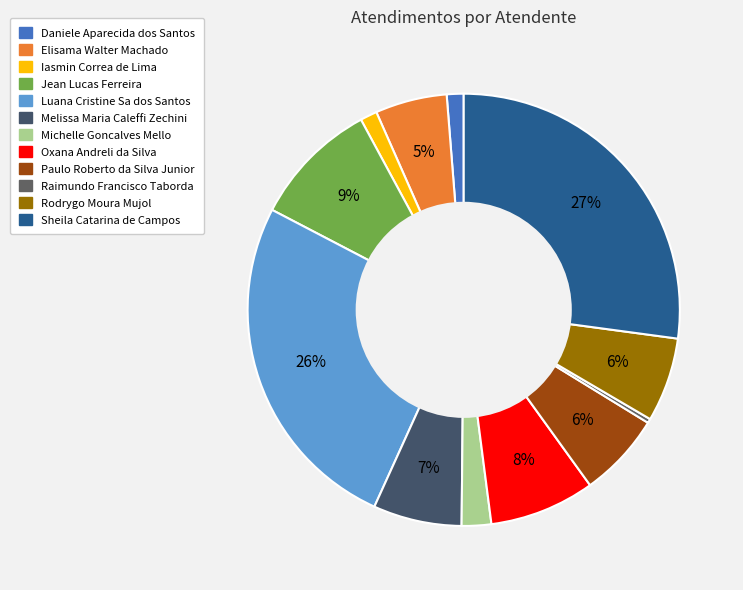

What is the largest slice in the pie chart?

Sheila Catarina de Campos